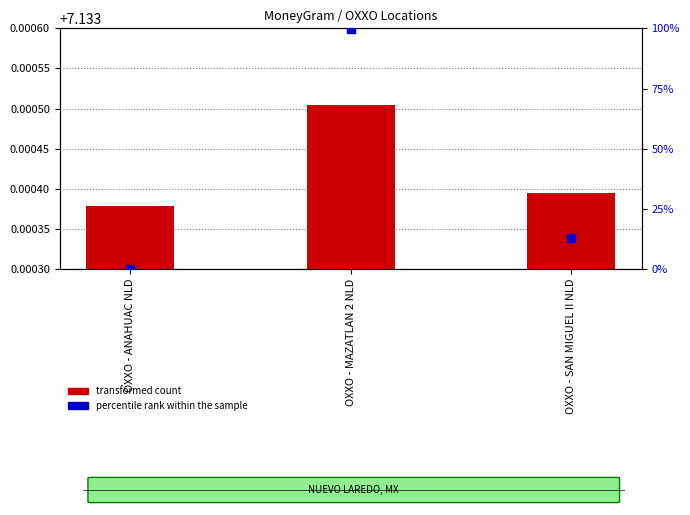

Which series has the largest total across all categories?

percentile rank within the sample